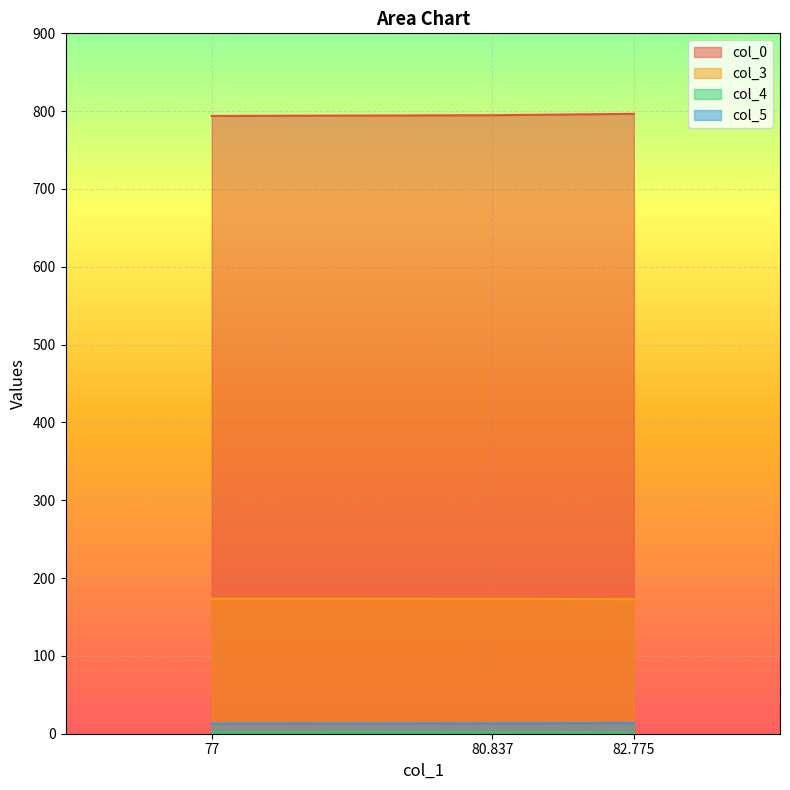

What is the total value across all series at 77?

982.0